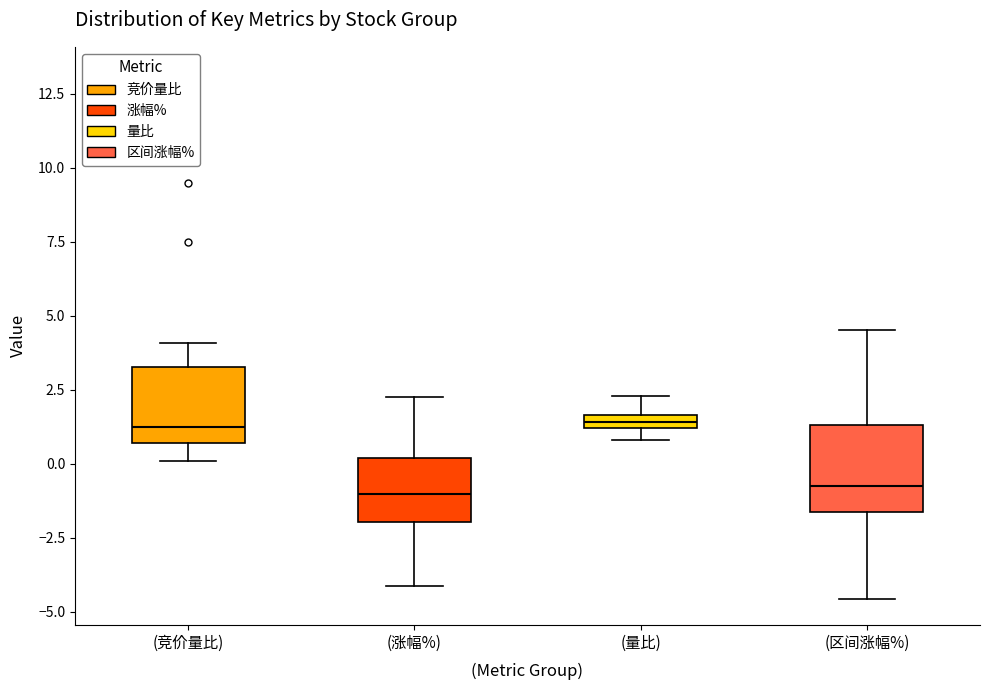

Where does the upper whisker of the box for (涨幅%) end on the y-axis? The values are not printed on the chart, so give them approximately, as read against the axis.

2.5